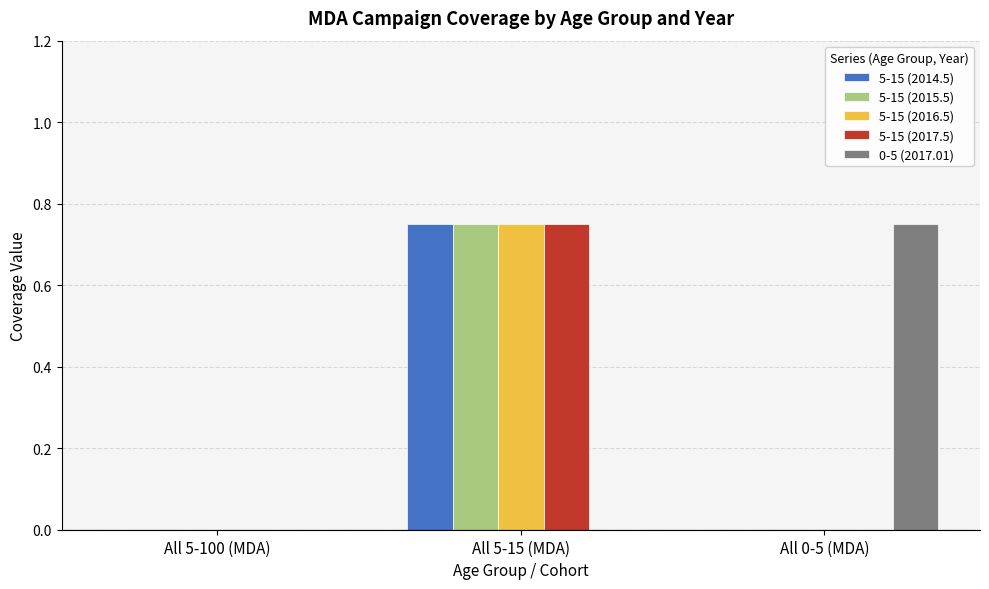

Which category has the highest value in the 0-5 (2017.01) series?

All 0-5 (MDA)